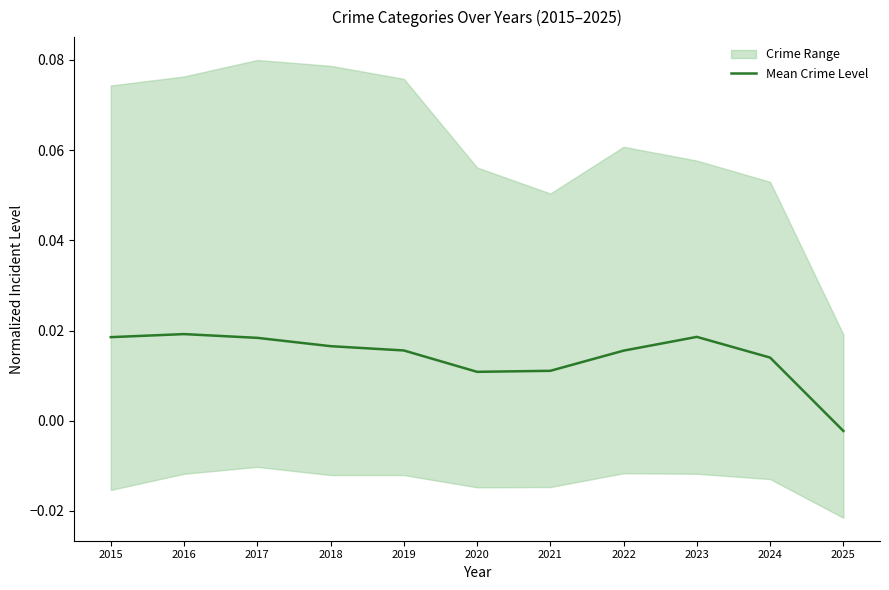

Where is Mean Crime Level nearest to the value 0?

2025